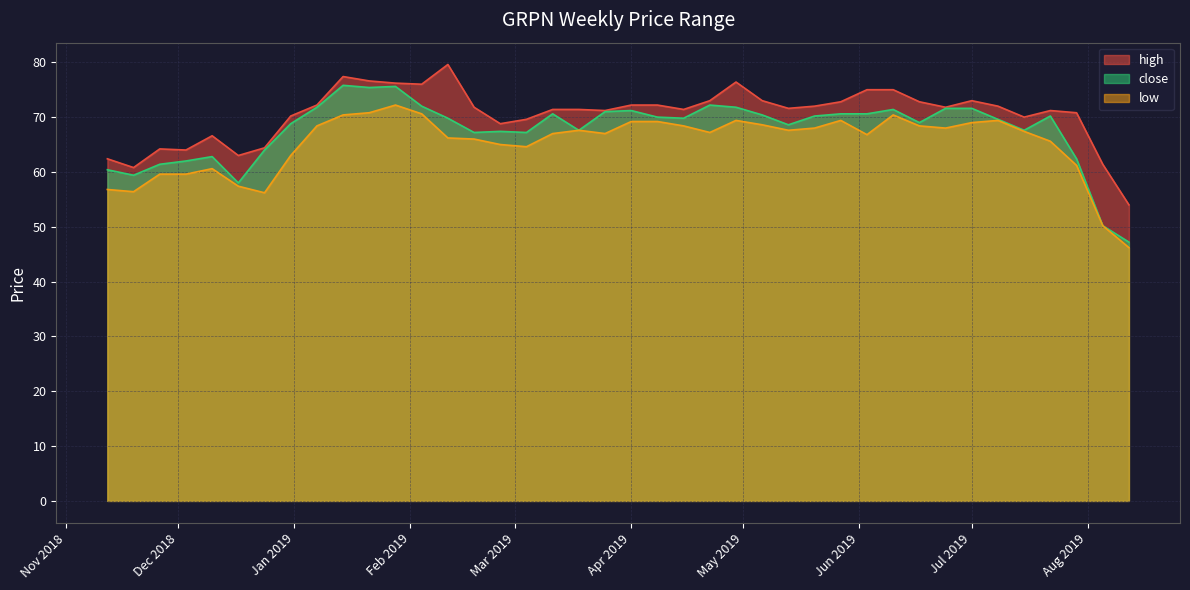

At 2019-07-08, list the series in order from smallest to largest.

low, close, high